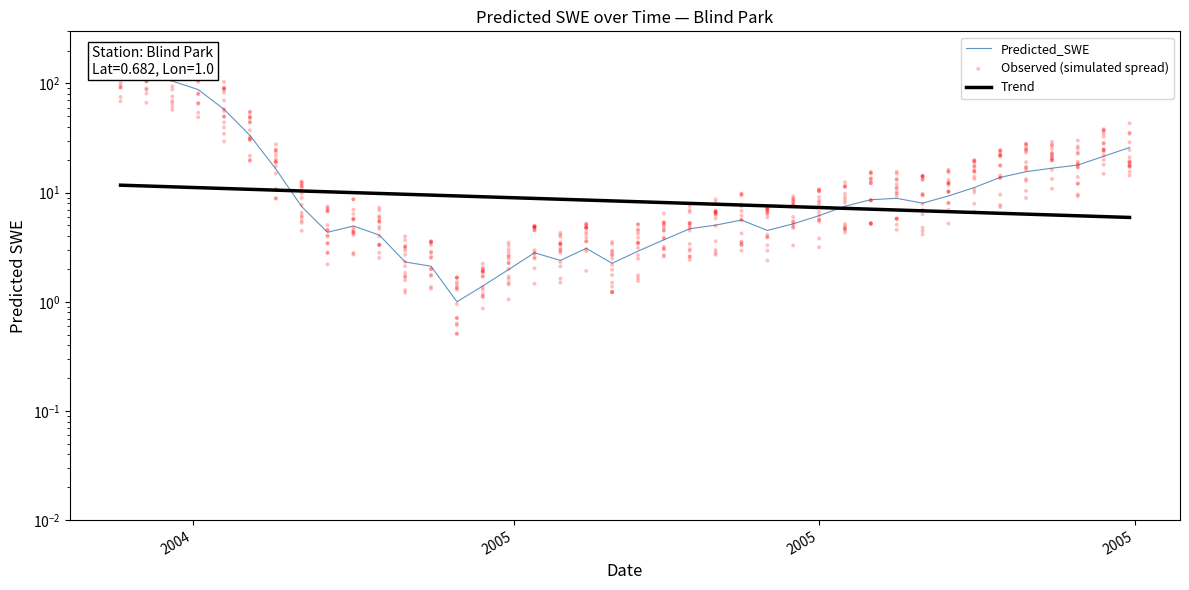

What is the change in value from 2005-03-02 to 2005-03-22?

+0.8